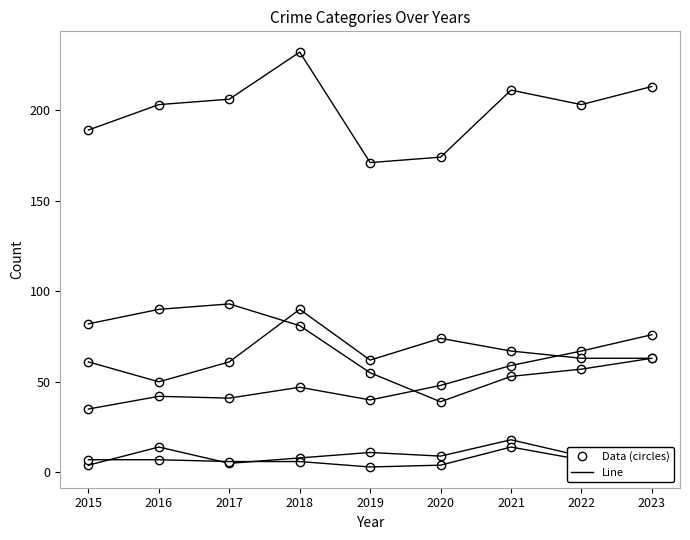

At which label does Aggravated Assault reach its minimum?

2015